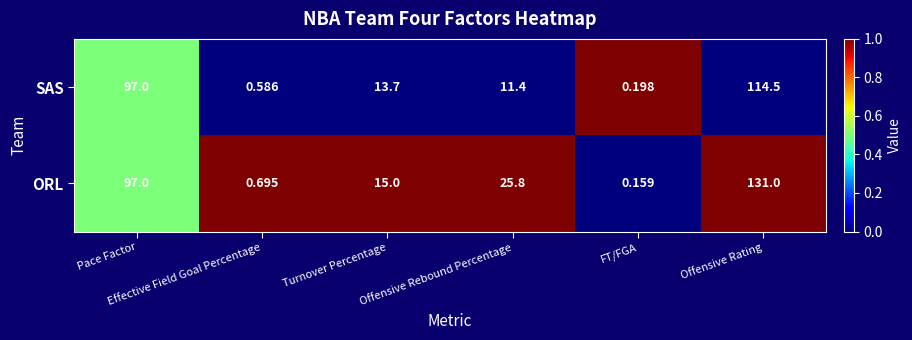

Which series has the largest range (max minus min)?

ORL